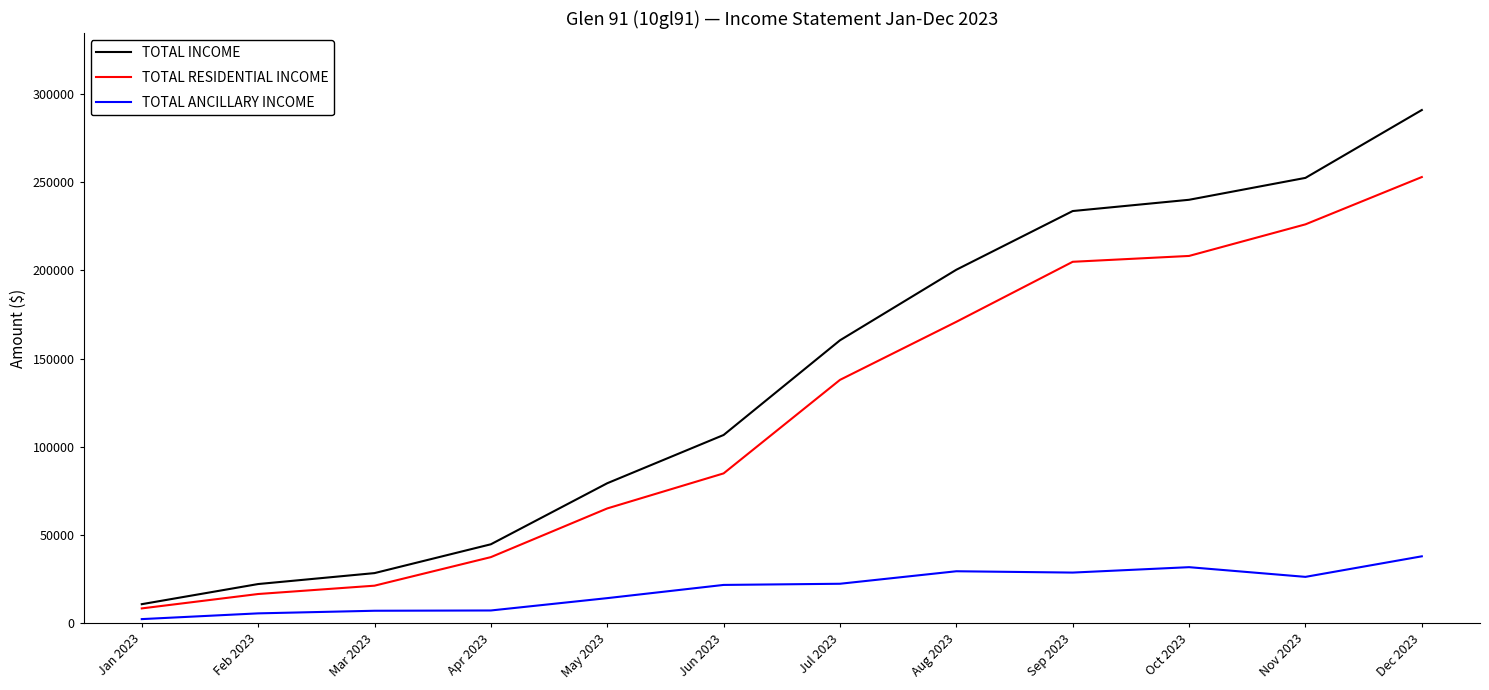

What is the maximum value for TOTAL INCOME?

290745.7